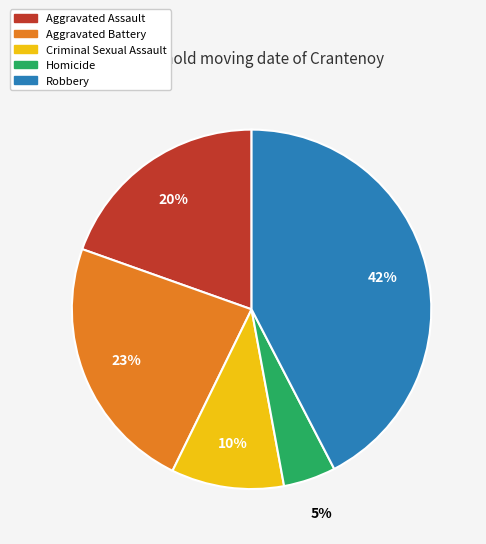

How many segments does this pie chart have?

5